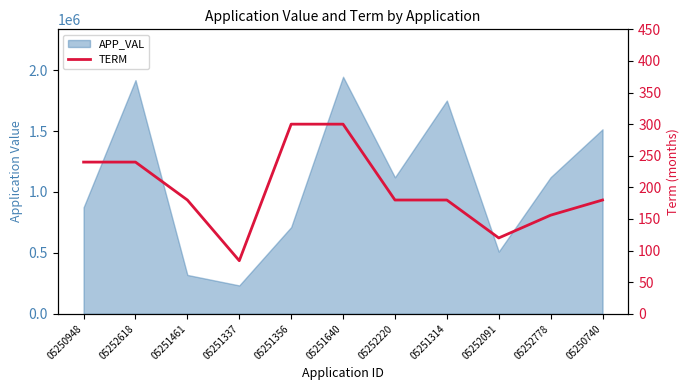

What is the label of the 5th point from the right?

05252220